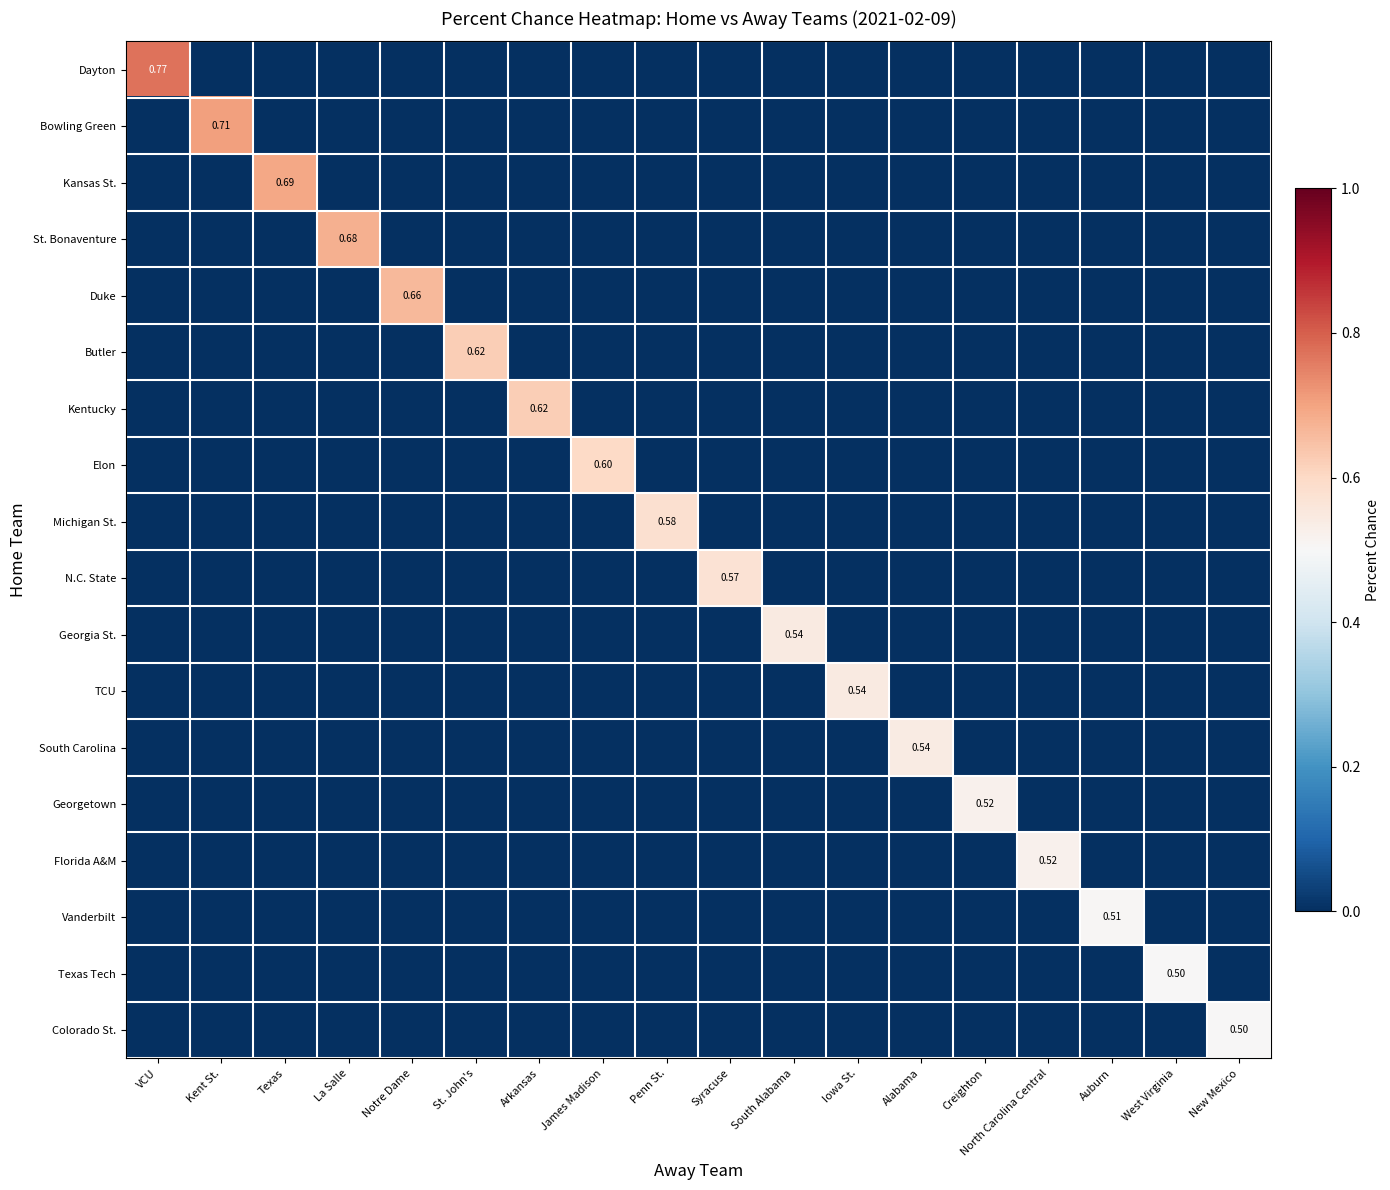

Count the number of categories in the chart.

18